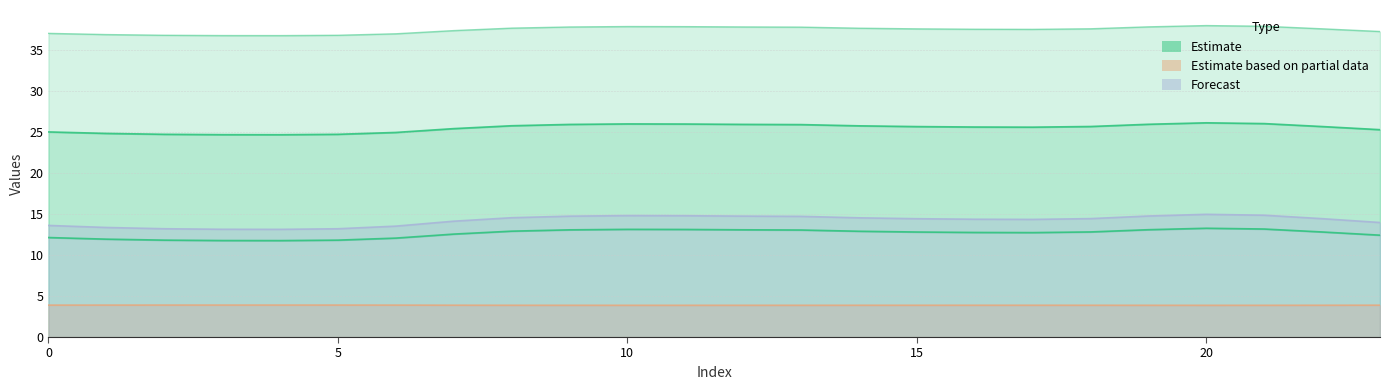

At which category does the chart reach its minimum across all series?

20